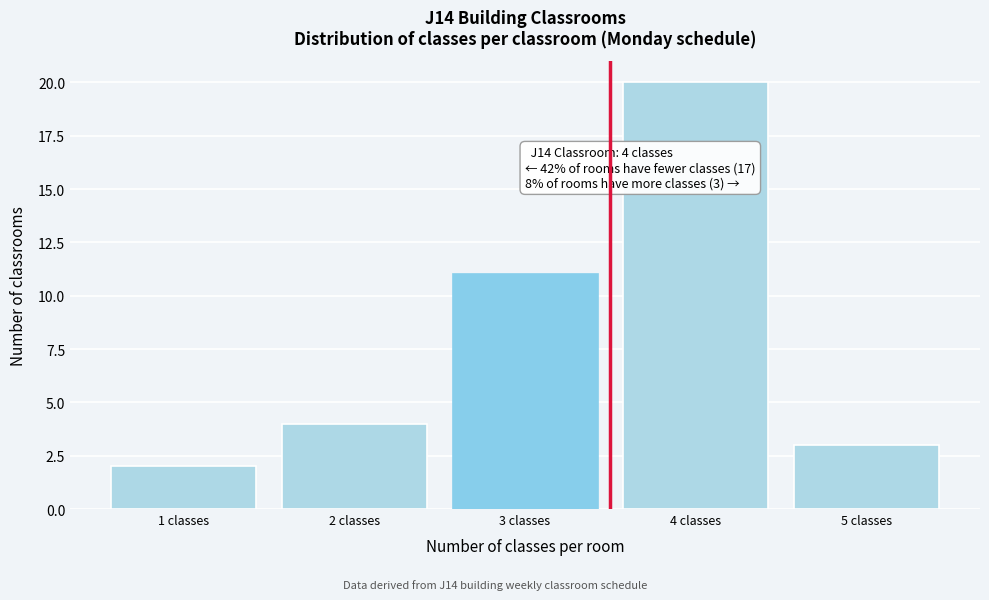

Reading left to right, transcribe all the data shown in this chart.

1 classes=2	2 classes=4	3 classes=11	4 classes=20	5 classes=3